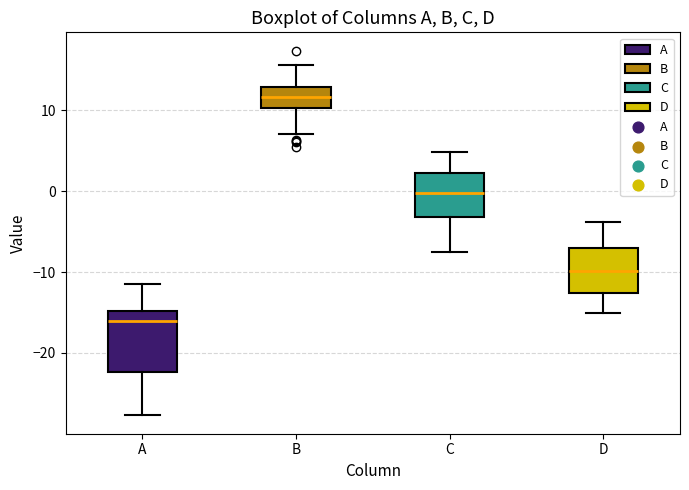

Reading left to right, read every box against the y-axis: the position of its median line, the range the box covers, and the ends of its whiskers. The values are not printed on the chart, so give them approximately, as read against the axis.

A: median -16, box -22 to -15, whiskers -28 to -11
B: median 12, box 10 to 13, whiskers 7 to 16
C: median 0, box -3 to 2, whiskers -8 to 5
D: median -10, box -13 to -7, whiskers -15 to -4